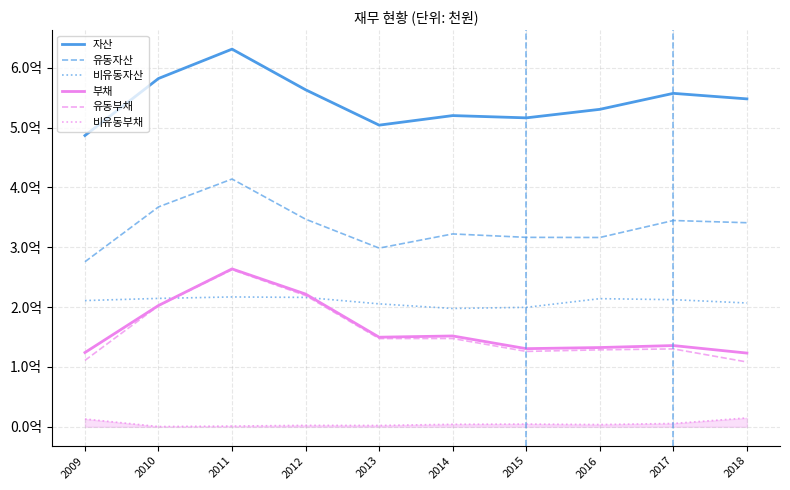

What is the value of the 부채 point at the 8th from the left?

132465308